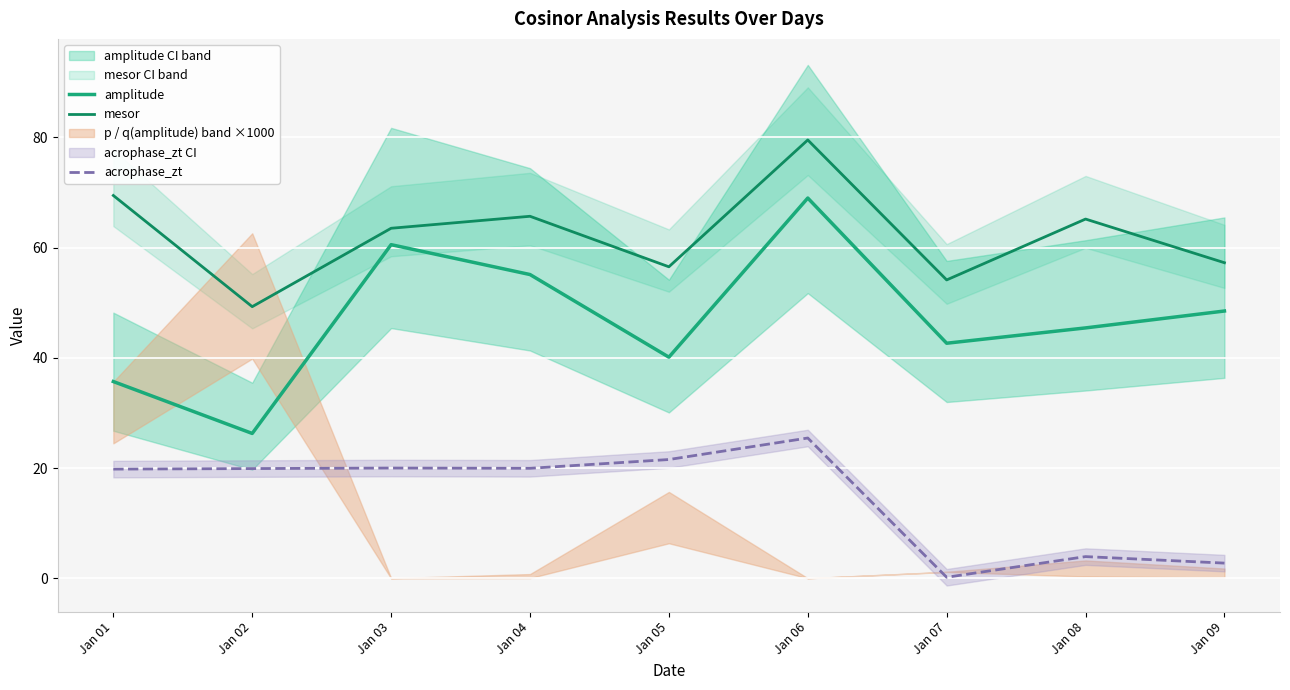

Read the mesor value at Jan 07.

54.1